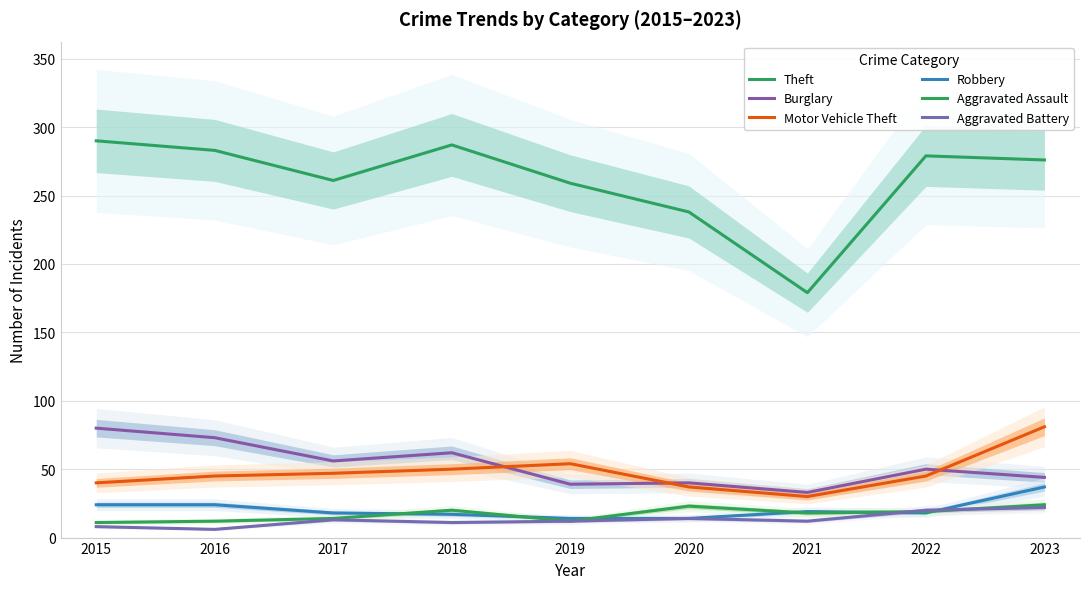

What is the sum of the Robbery values at 2023 and 2018?

54